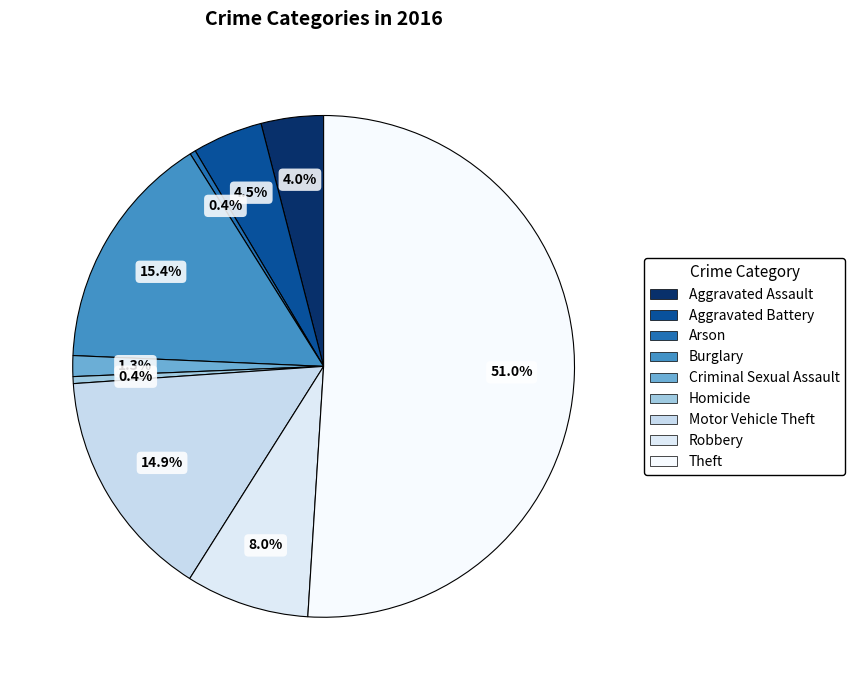

How many slices are in this pie chart?

9